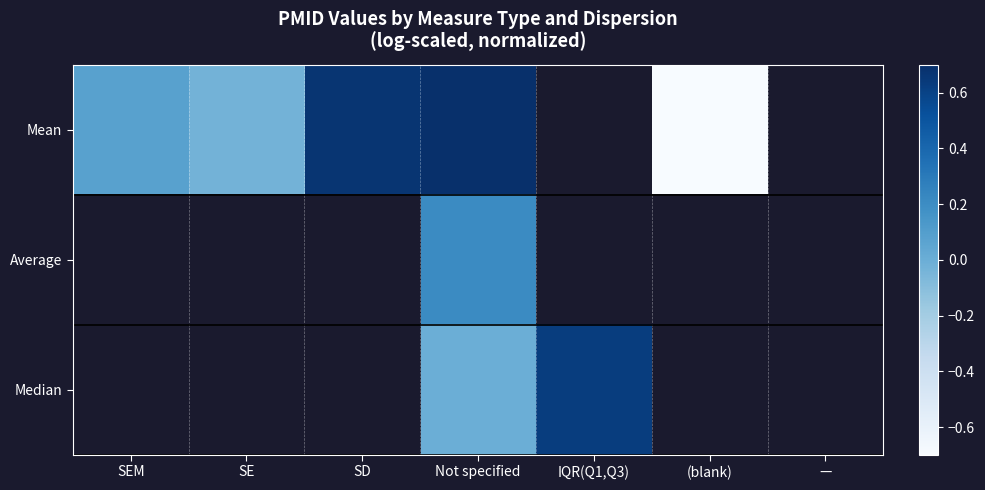

How many distinct data groups are displayed?

3